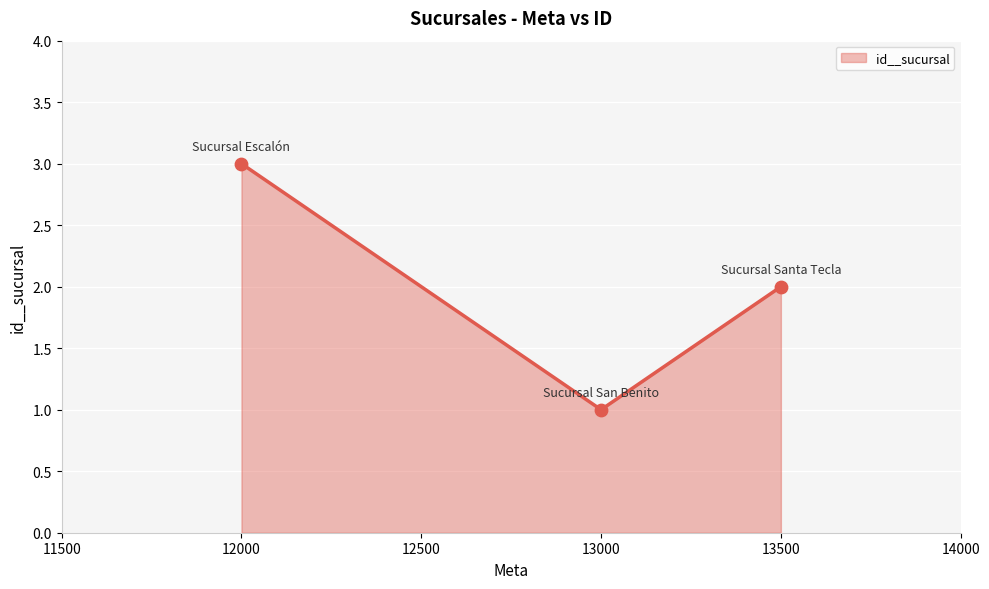

What is the ratio of the value at 13500 to the value at 12000?

0.7